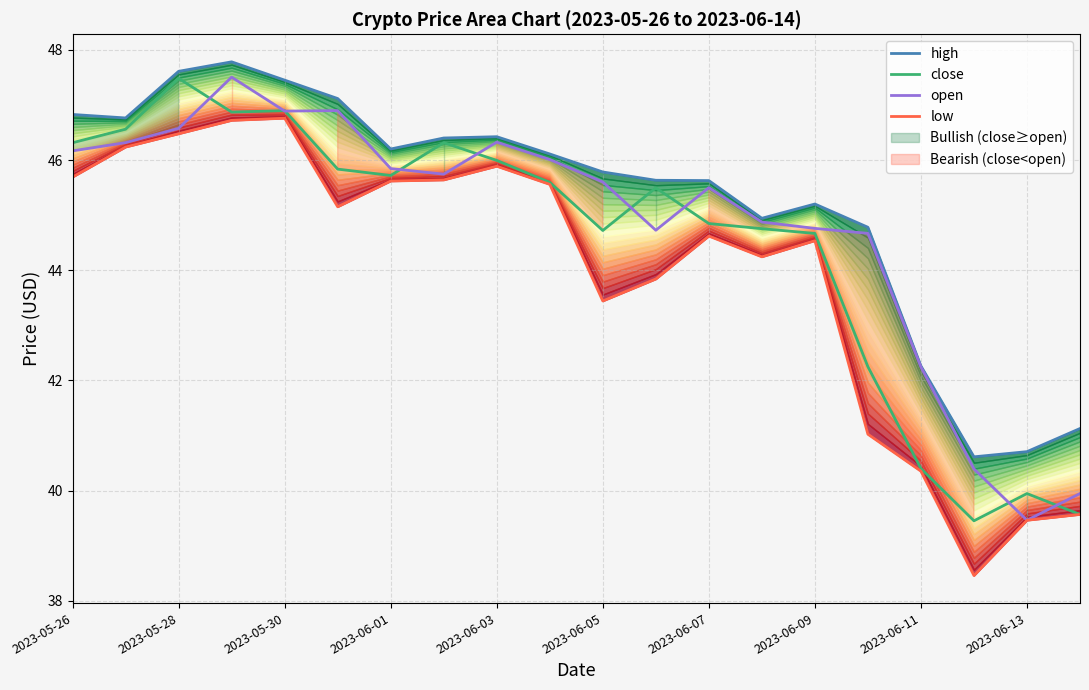

Which category has the lowest value across all series?

17